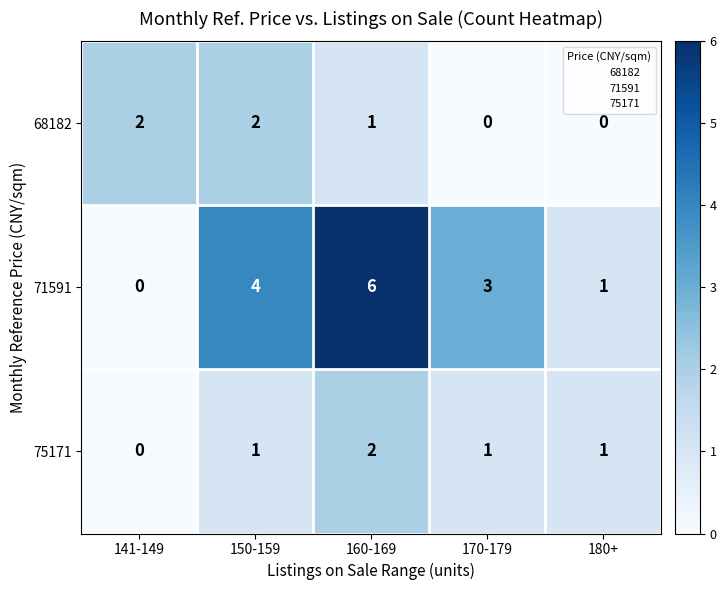

Which series has the largest range (max minus min)?

71591